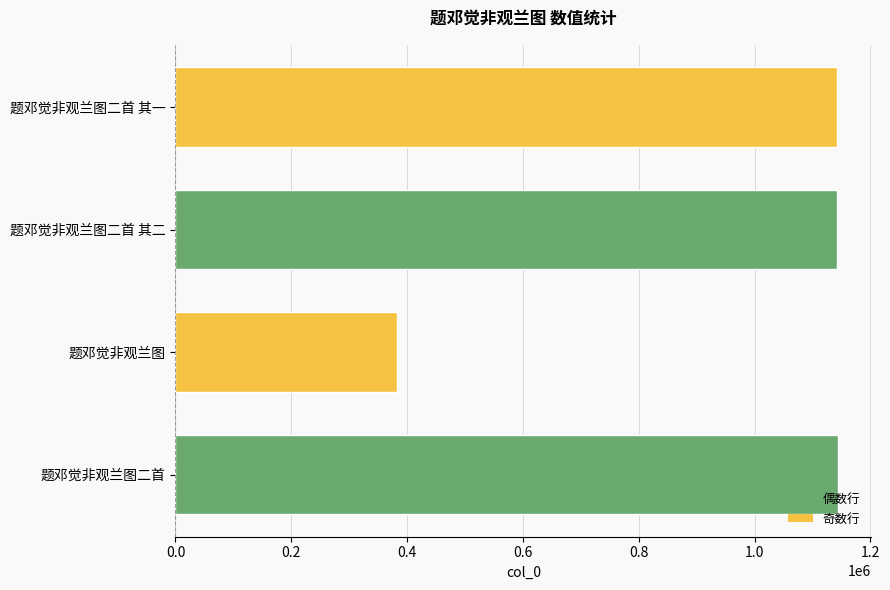

What is the maximum value shown in the chart?

1144702